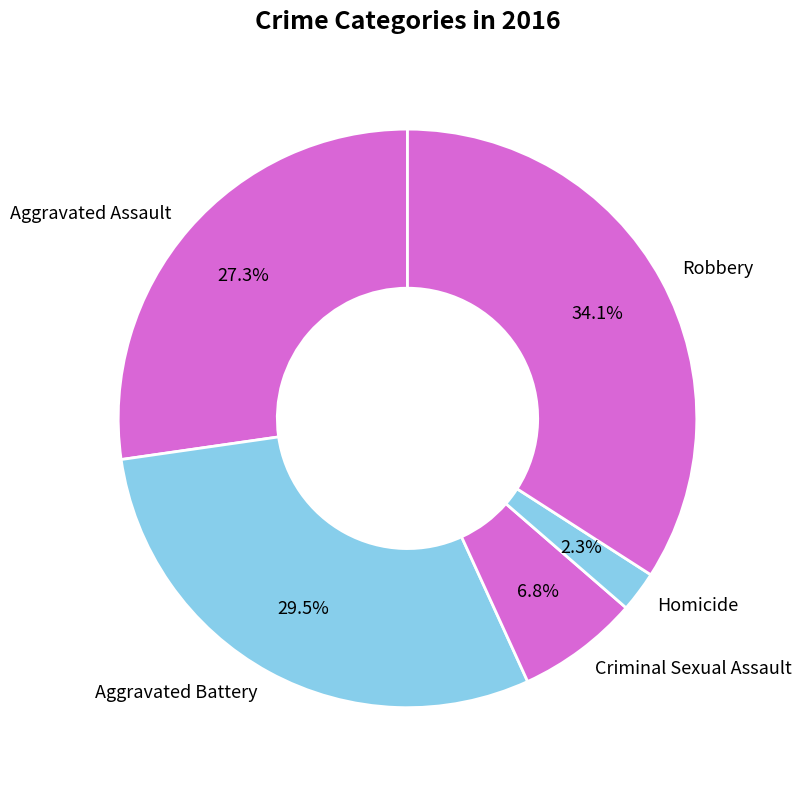

True or false: Homicide accounts for 2% of the total.

True